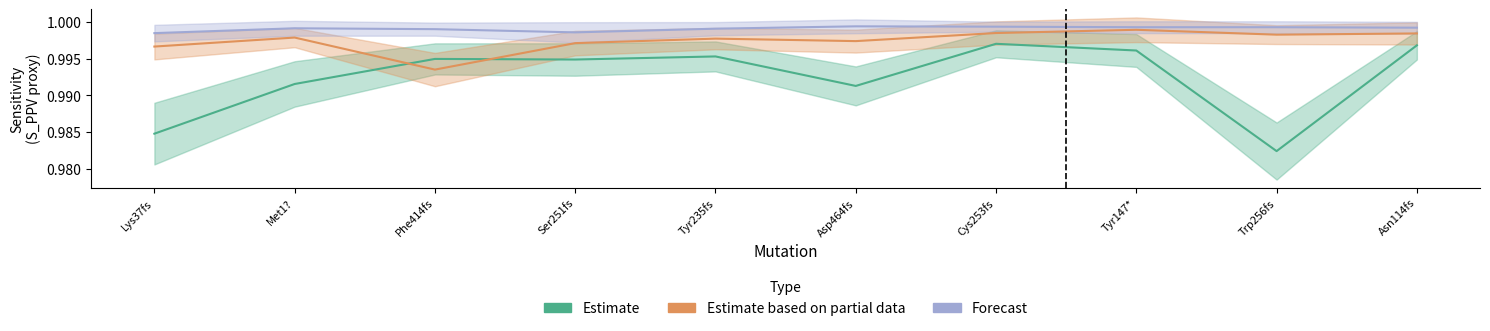

Where is Forecast nearest to the value 0?

Lys37fs